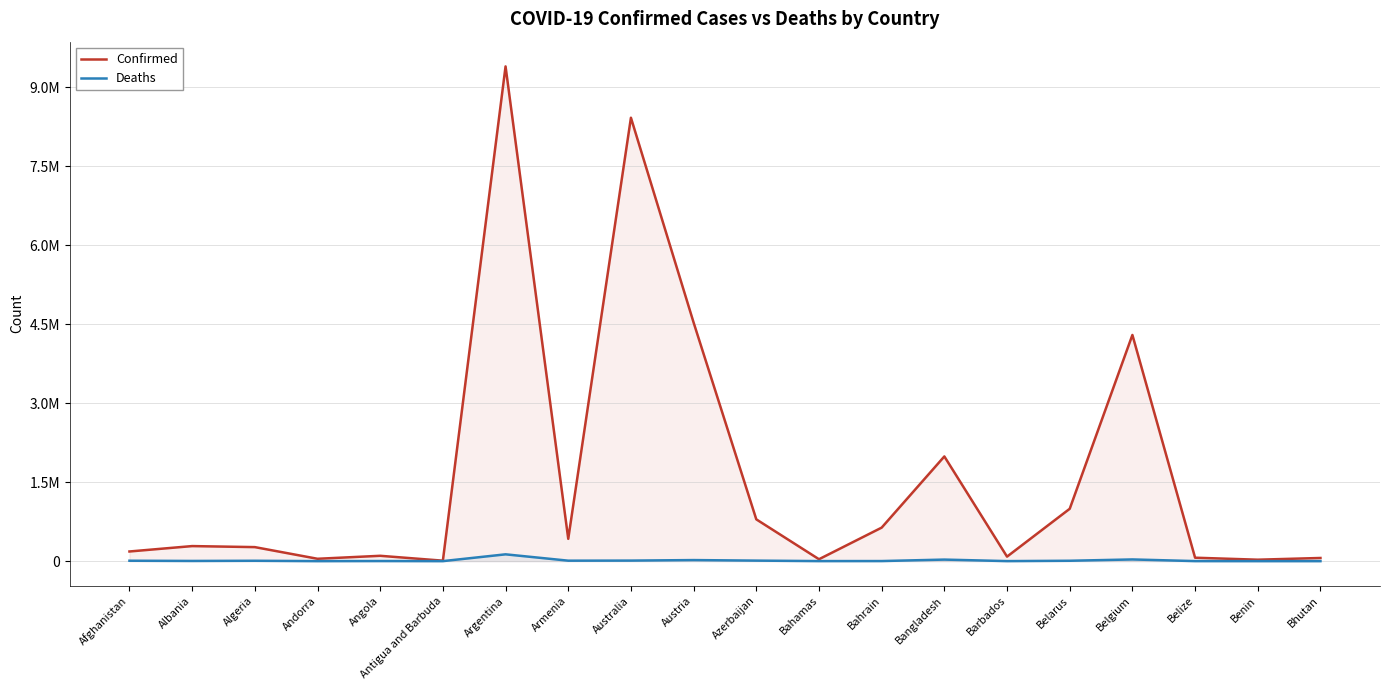

How many lines are shown in the chart?

2